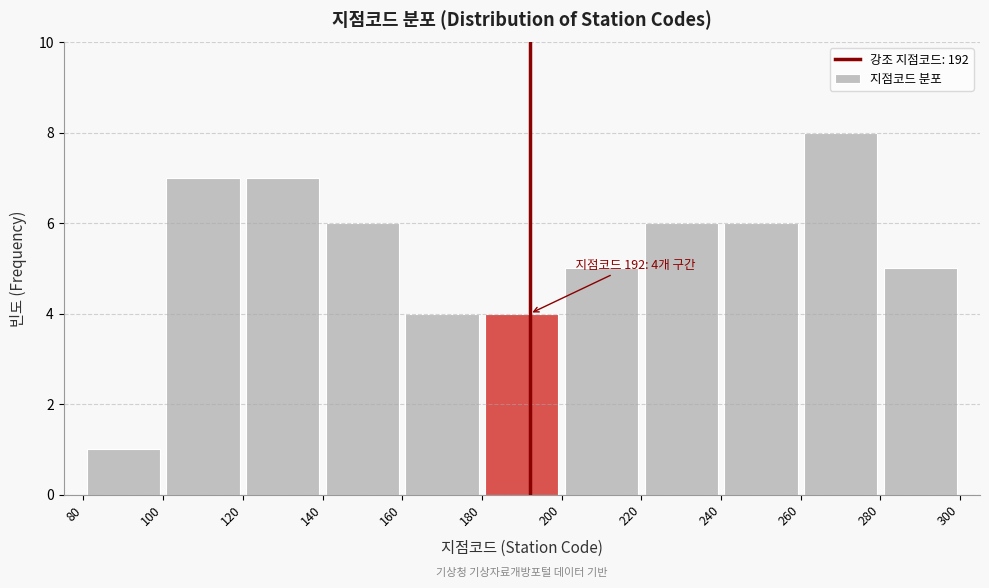

Which range on the x-axis has the tallest bar?

260 to 280